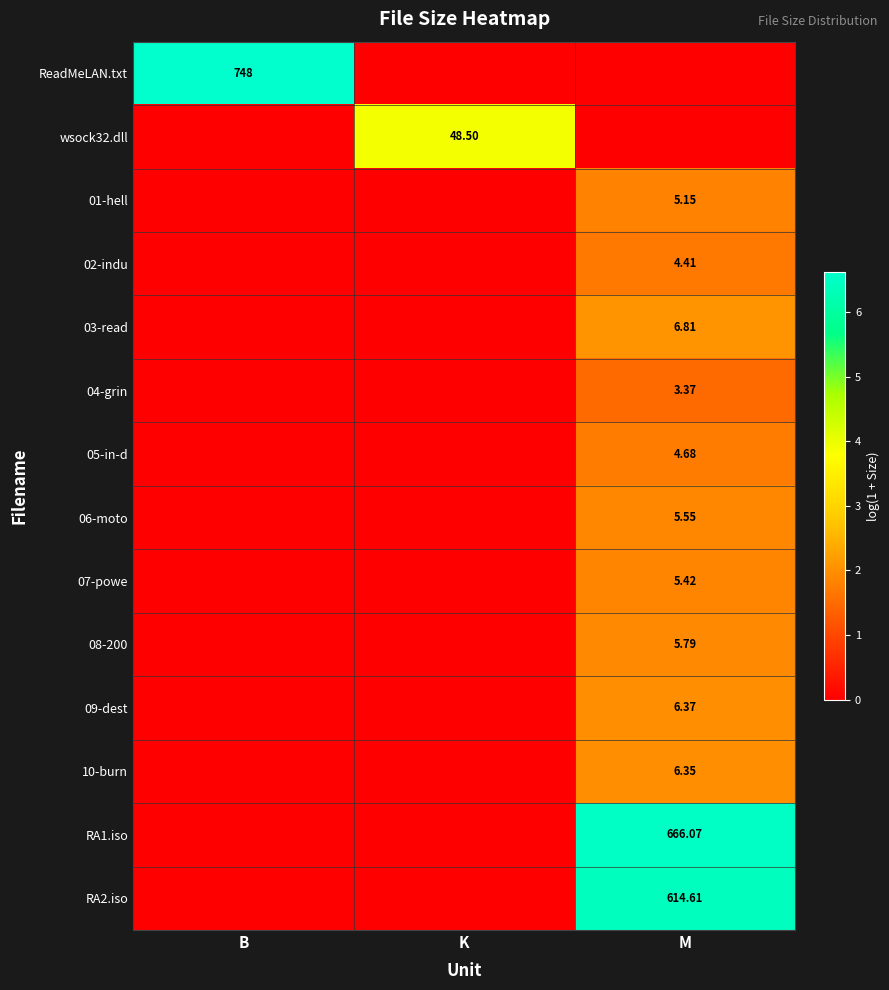

Which has a higher value, M or B?

B